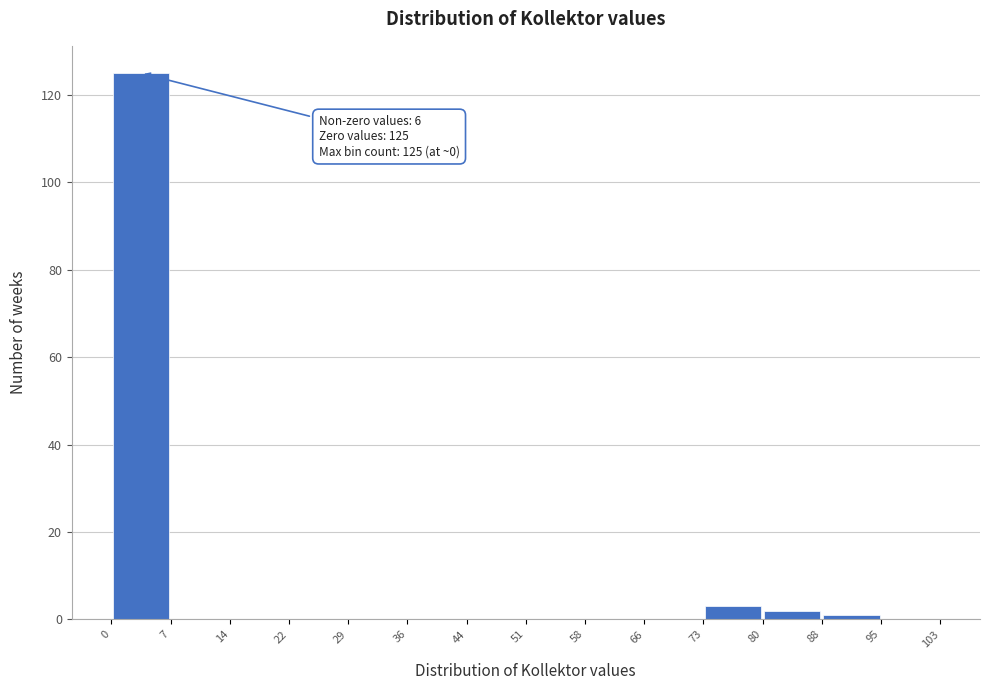

Which range on the x-axis has the tallest bar?

0 to 7